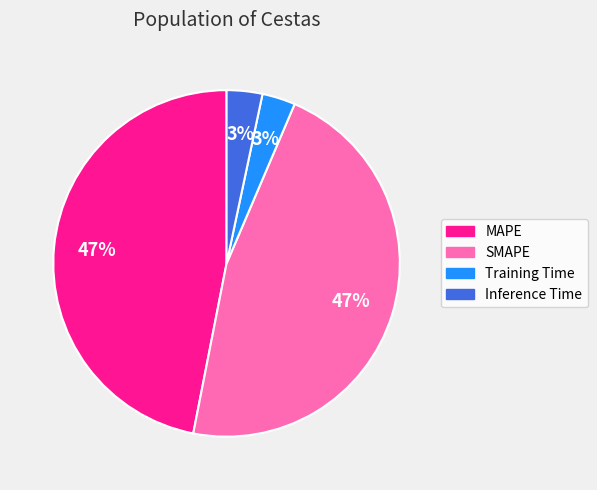

True or false: Inference Time accounts for 3% of the total.

True